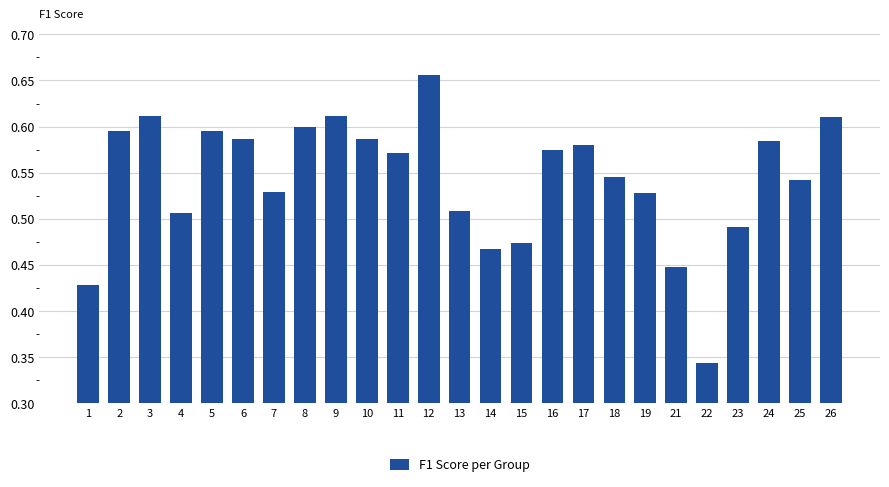

How many distinct data groups are displayed?

1